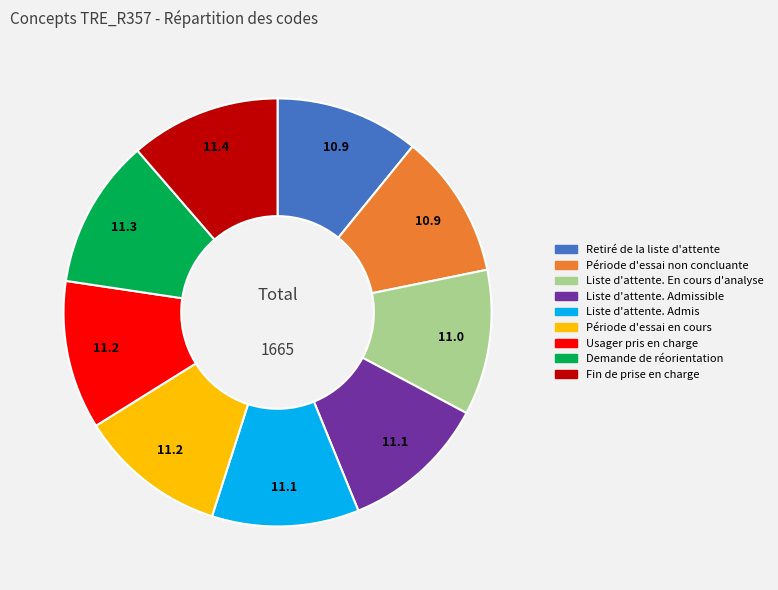

Approximately how many times larger is the value at Usager pris en charge compared to Retiré de la liste d'attente?

1.0